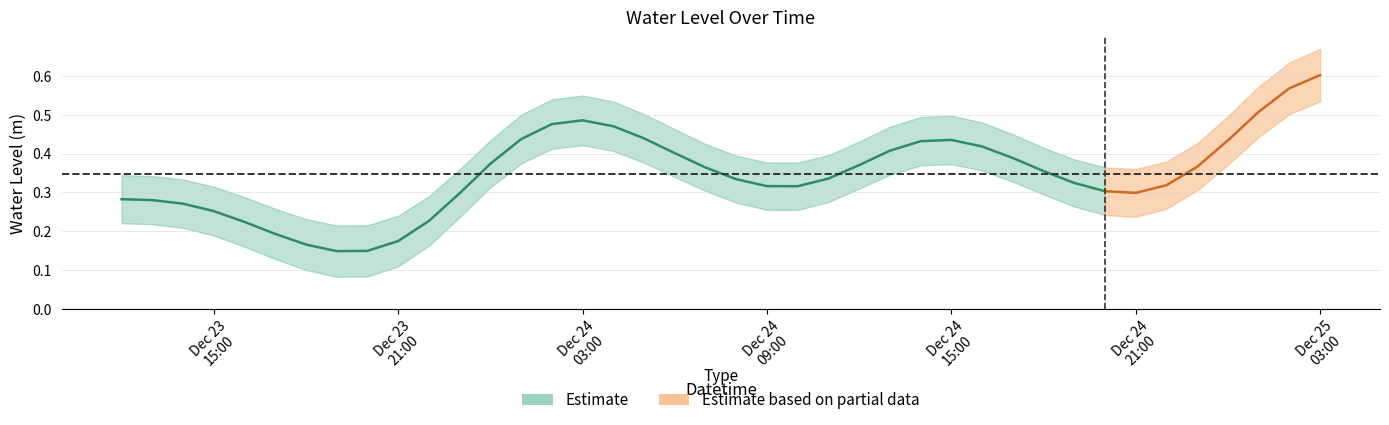

Is it true that the value at 2023-12-24 01:00:00 is 0.8?

False